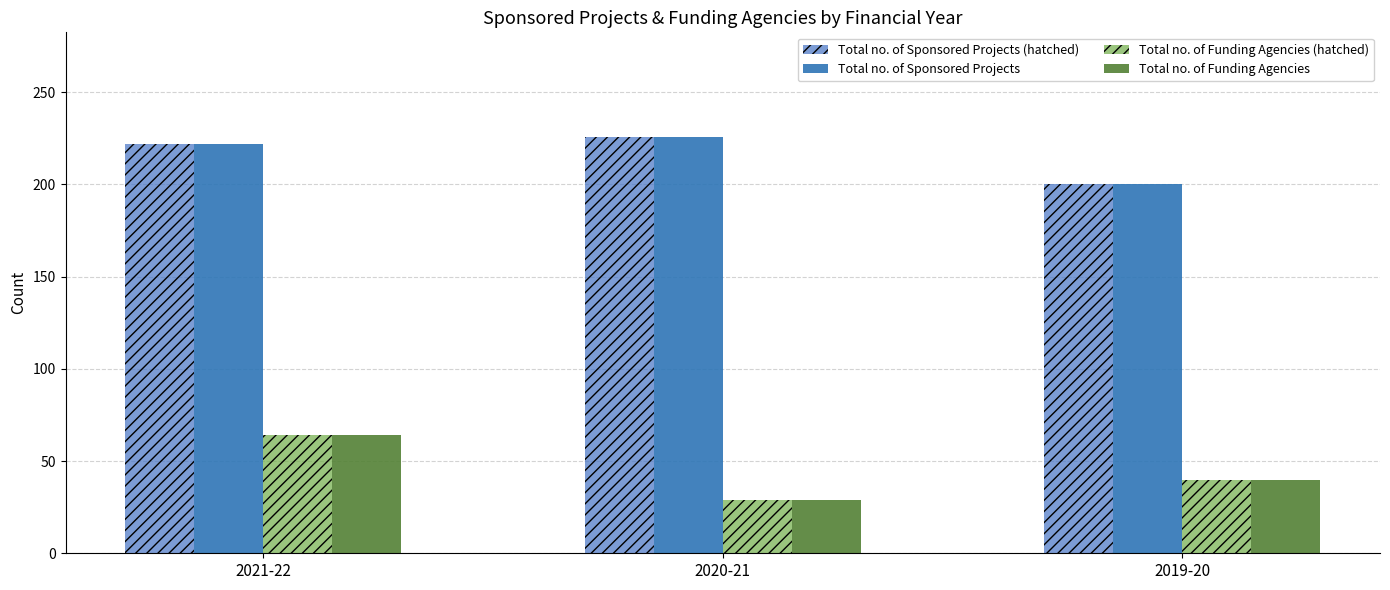

Reading left to right, list all the values displayed in this chart.

Total no. of Sponsored Projects (hatched): 2021-22=222	2020-21=226	2019-20=200
Total no. of Sponsored Projects: 2021-22=222	2020-21=226	2019-20=200
Total no. of Funding Agencies (hatched): 2021-22=64	2020-21=29	2019-20=40
Total no. of Funding Agencies: 2021-22=64	2020-21=29	2019-20=40